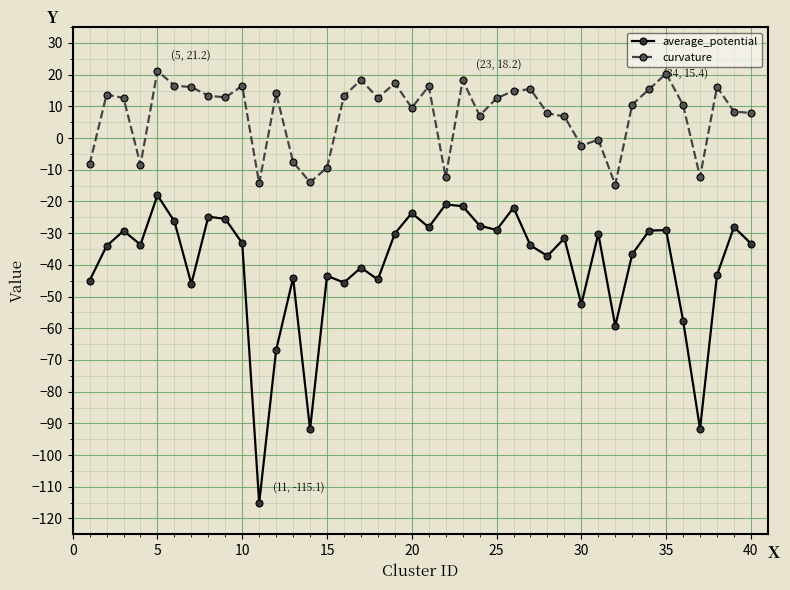

Rank the series by their average value, from highest to lowest.

curvature, average_potential